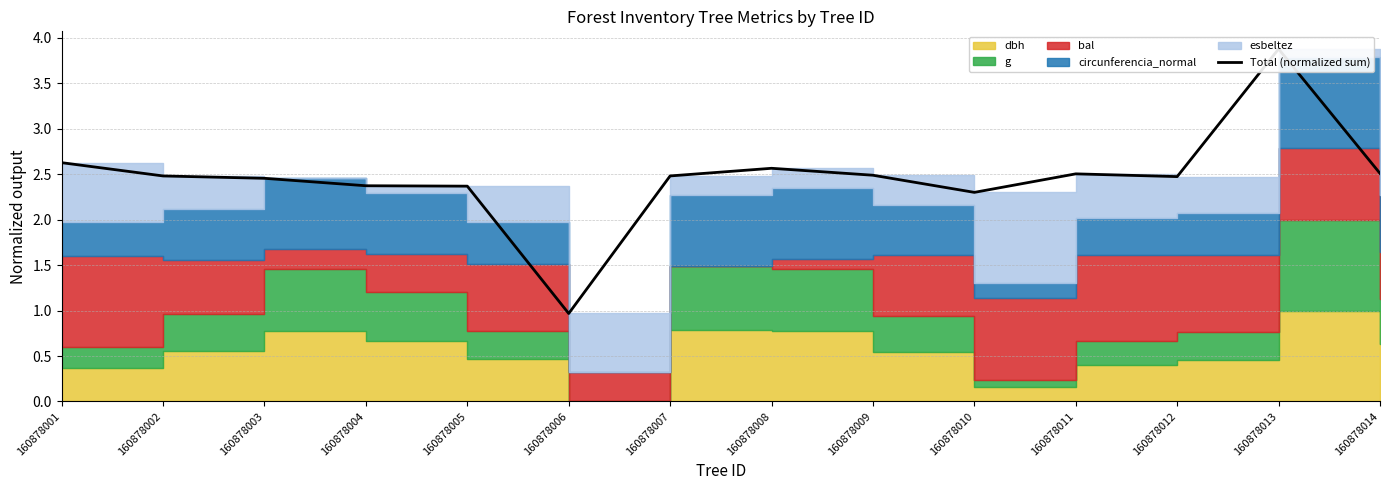

The chart shows a value of 2.6 at 160878008. True or false?

True